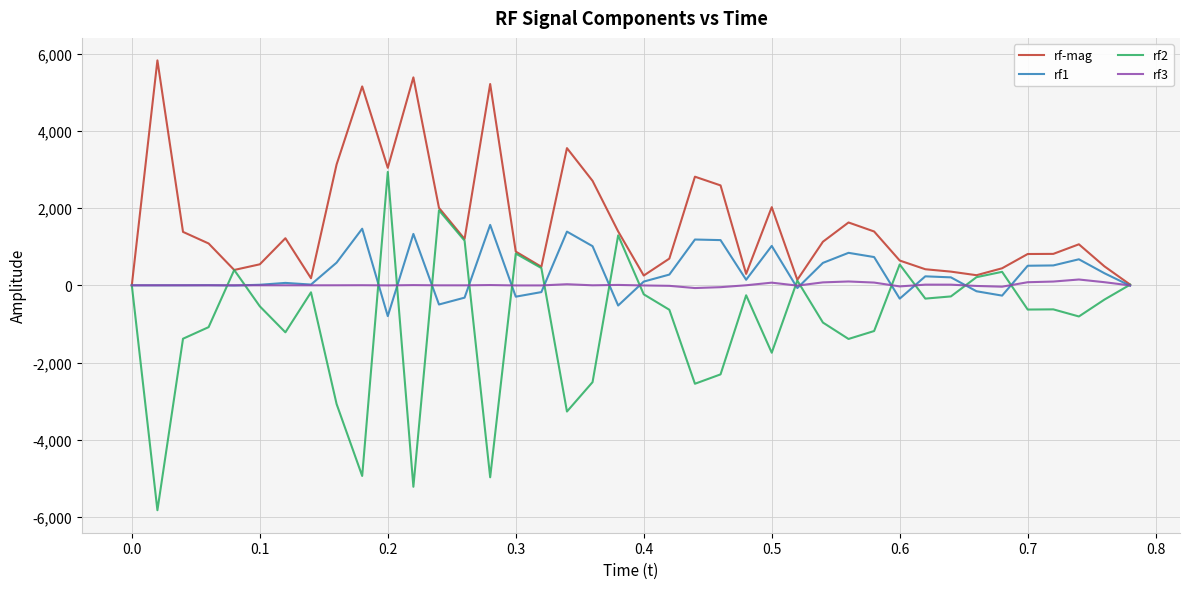

What is the lowest value of the rf1 series?

-798.0